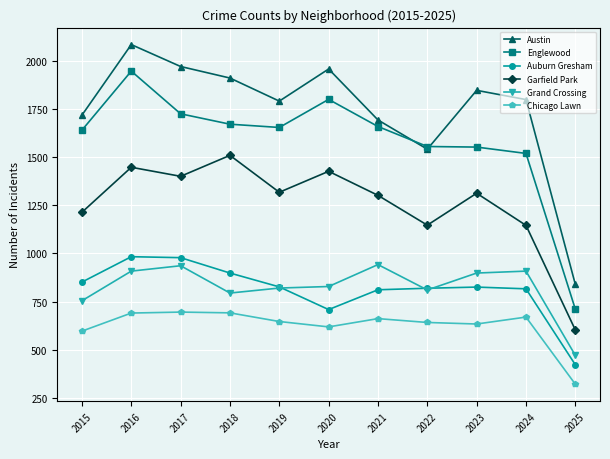

How many series are shown in this chart?

6